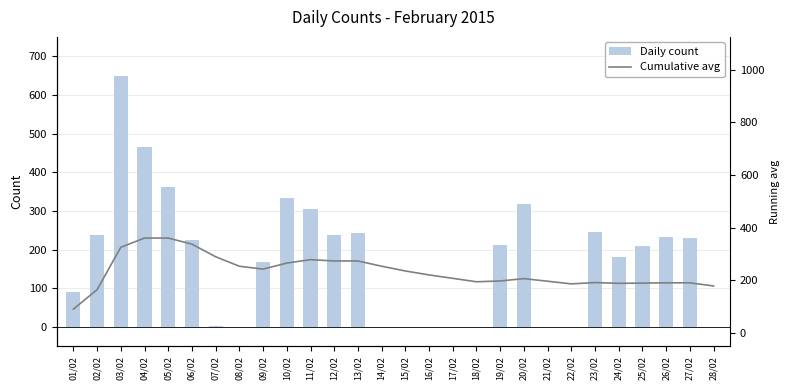

How many values in the Daily count series are below 213?

14